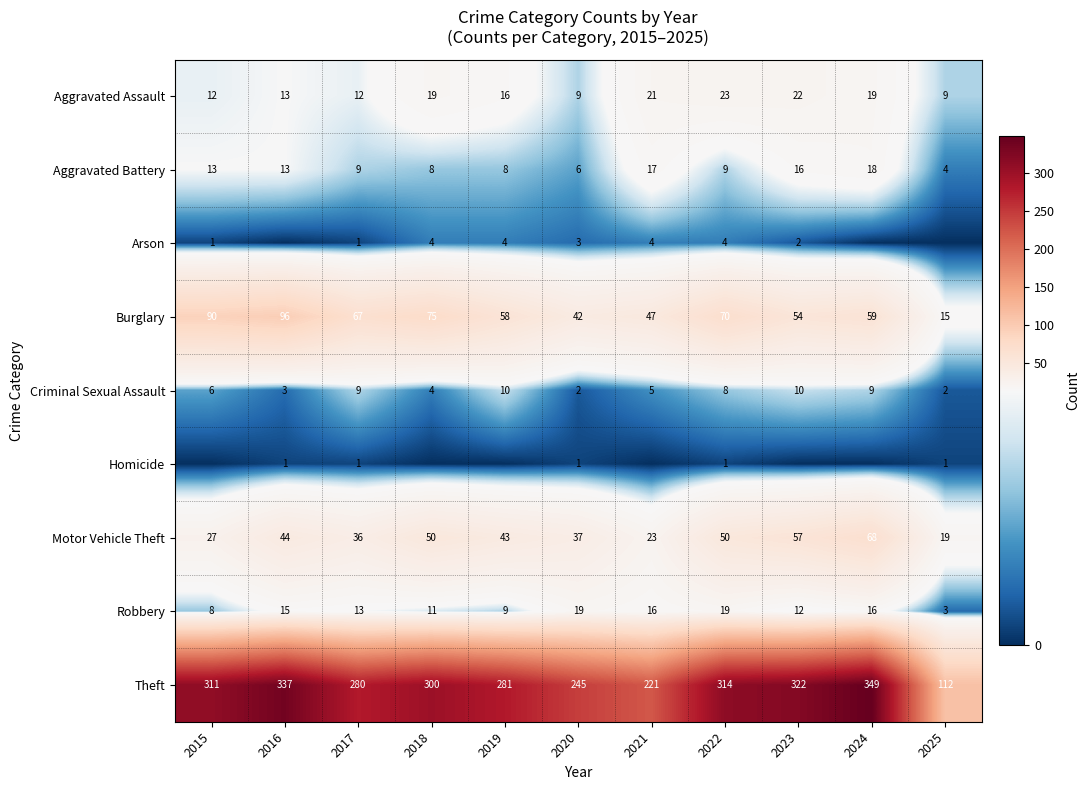

How many data points does each series have?

11